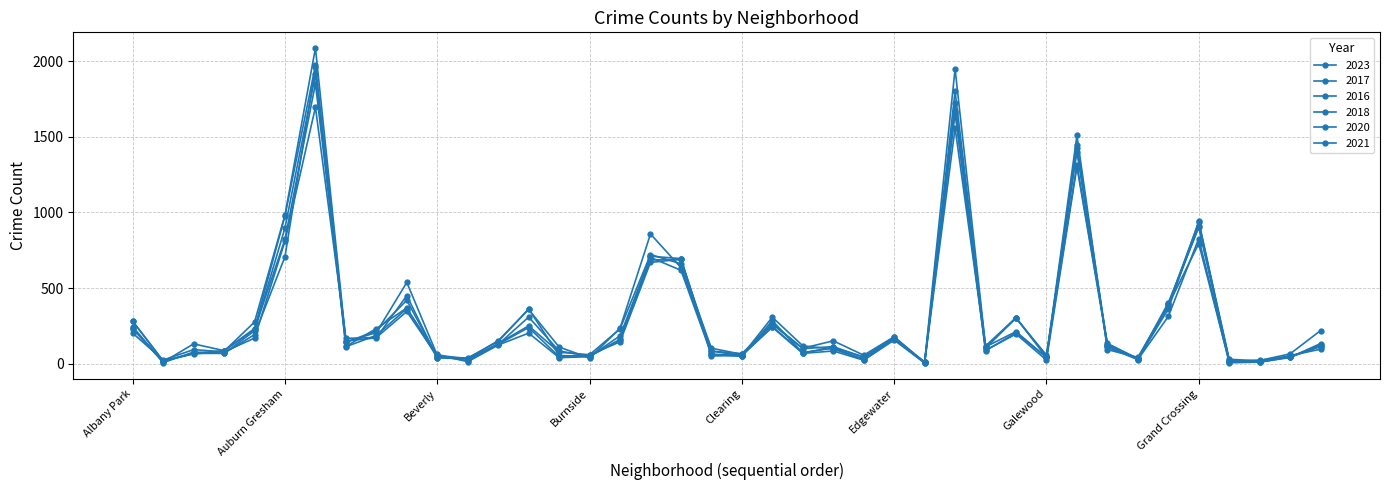

Count the number of data series in this chart.

6